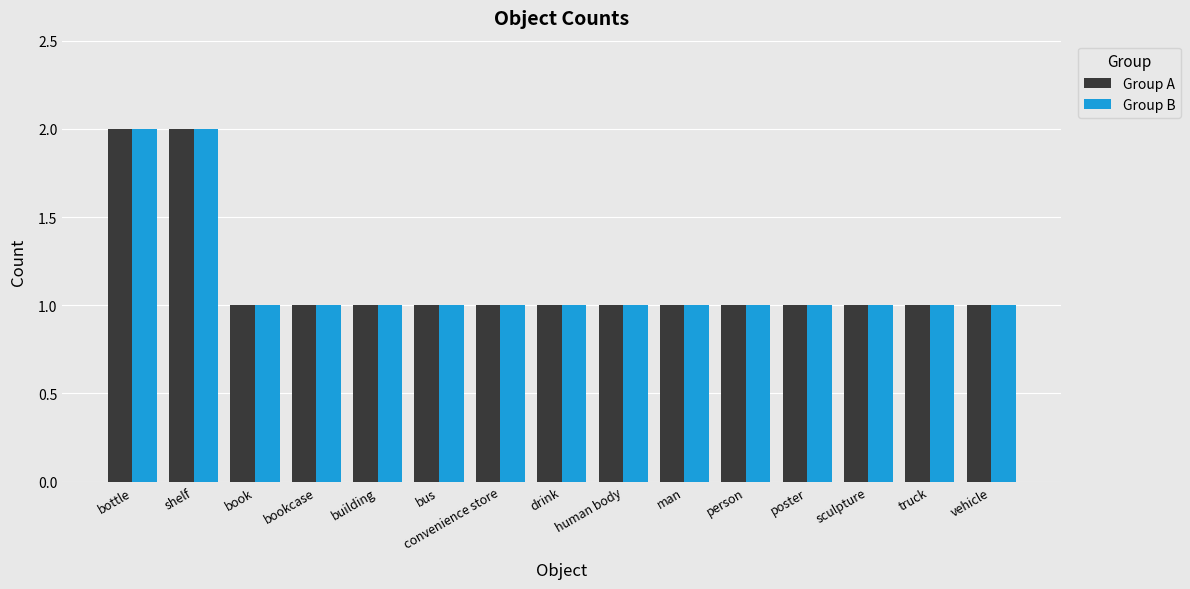

Reading left to right, transcribe all the data shown in this chart.

Group A: bottle=2	shelf=2	book=1	bookcase=1	building=1	bus=1	convenience store=1	drink=1	human body=1	man=1	person=1	poster=1	sculpture=1	truck=1	vehicle=1
Group B: bottle=2	shelf=2	book=1	bookcase=1	building=1	bus=1	convenience store=1	drink=1	human body=1	man=1	person=1	poster=1	sculpture=1	truck=1	vehicle=1